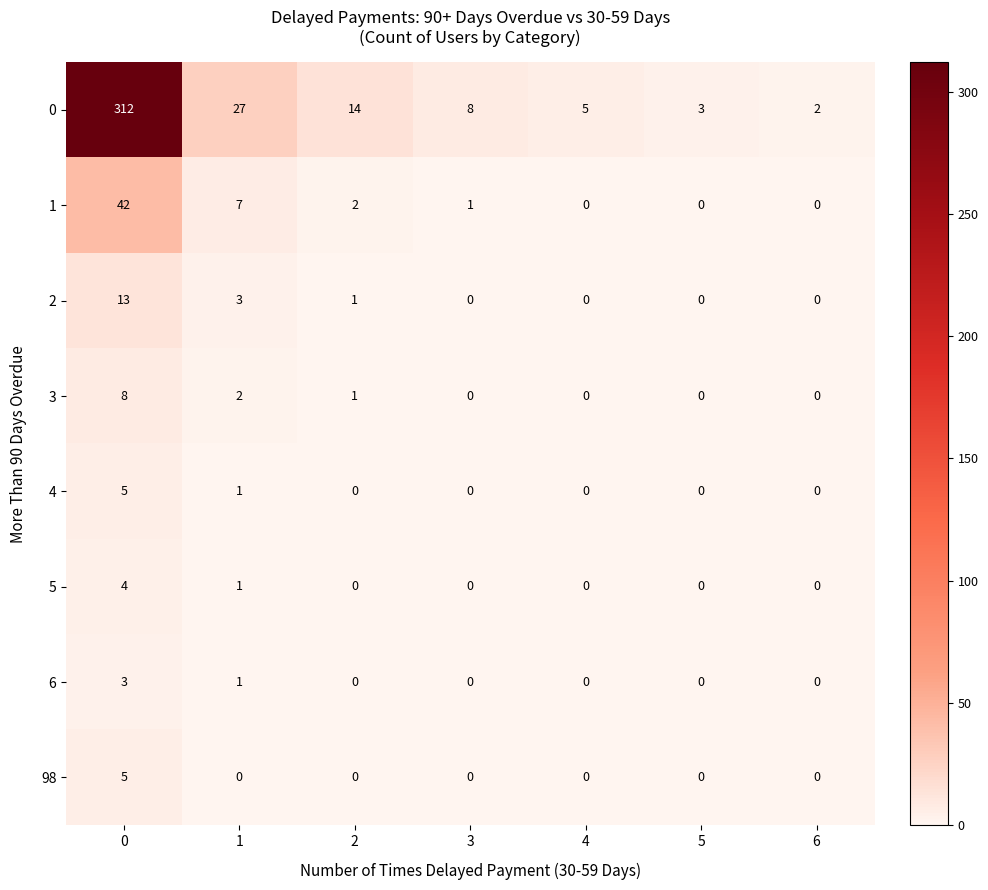

Rank the categories by 0 value from lowest to highest.

6, 5, 4, 3, 2, 1, 0